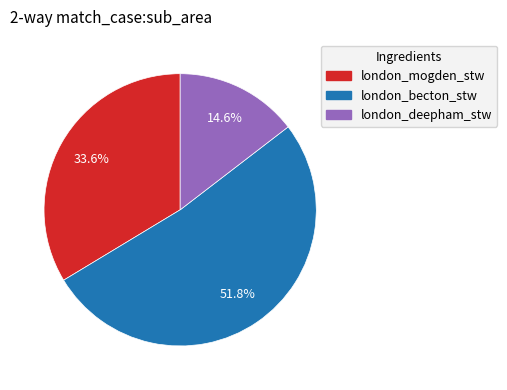

Is it true that london_deepham_stw is 21% of the pie?

False